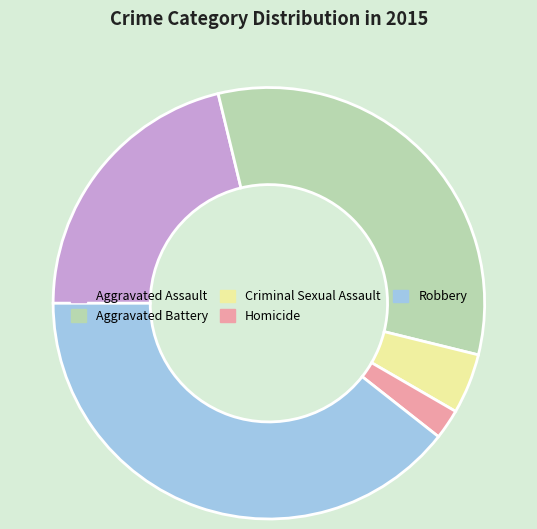

Does Aggravated Battery account for over 50% of the chart?

No